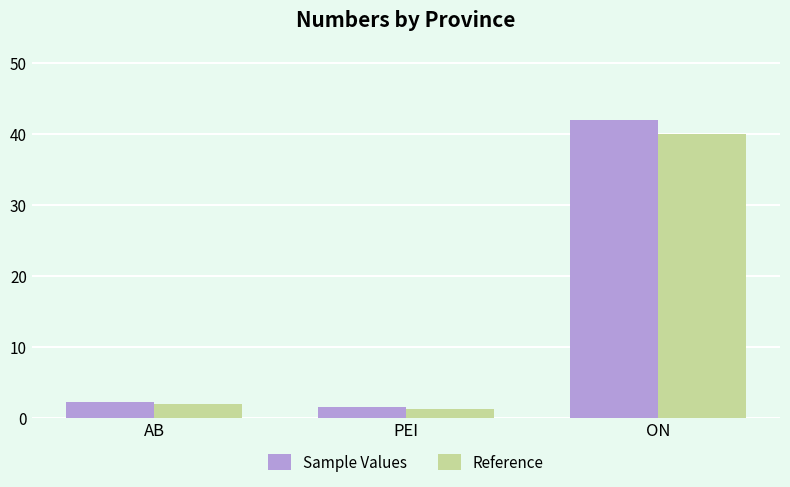

Which label corresponds to the largest value in the chart?

ON